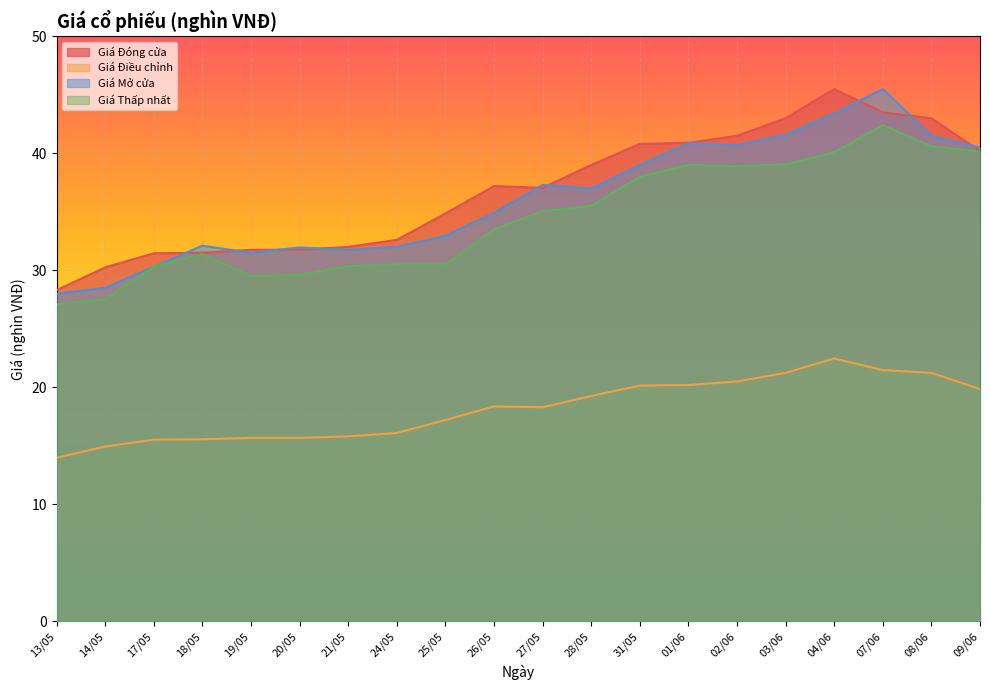

True or false: Giá Thấp nhất and Giá Mở cửa intersect in this chart.

False